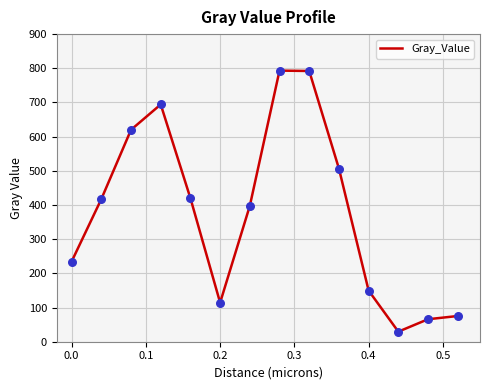

What is the minimum value shown in the chart?

29.4